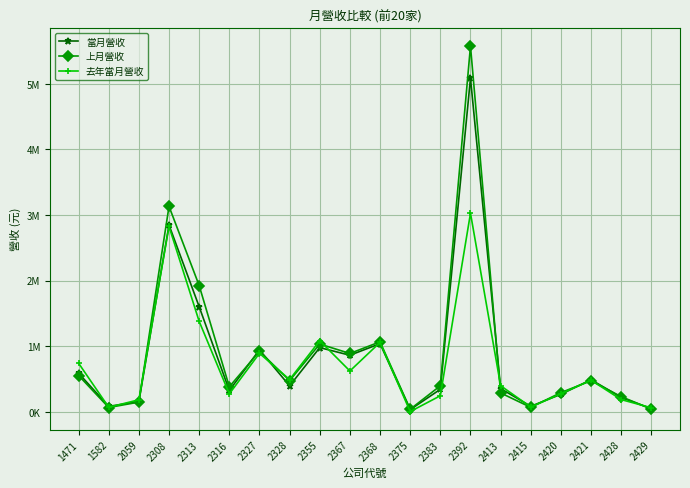

What is the minimum value shown in the chart?

4909